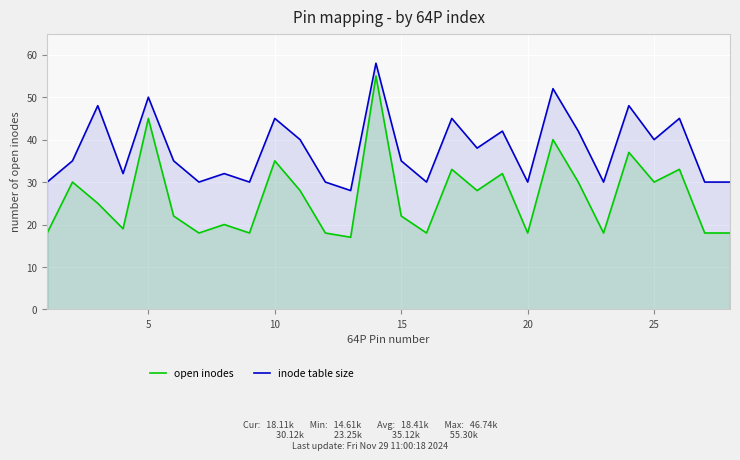

True or false: inode table size has a value of 53 at 20.

False